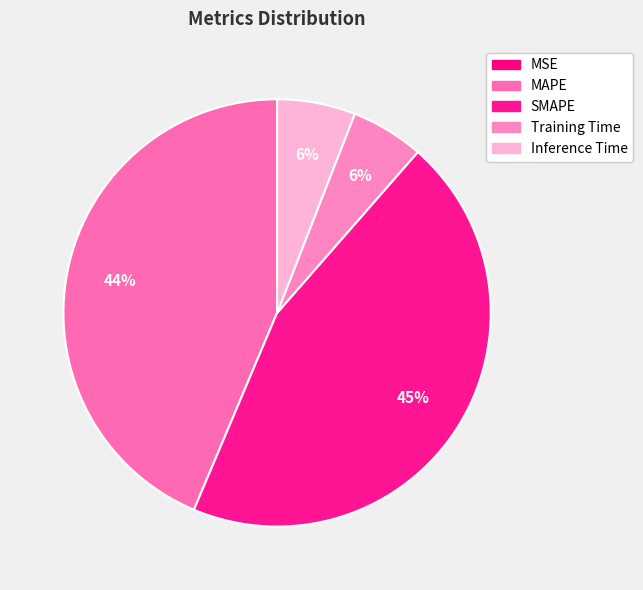

What is the largest slice in the pie chart?

SMAPE